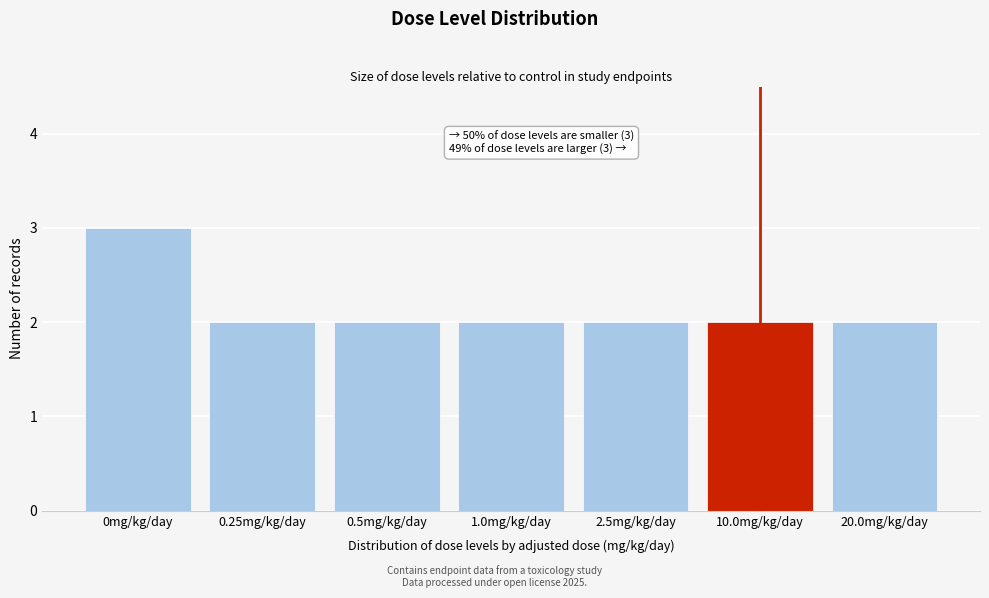

Reading right to left, list all the values displayed in this chart.

20.0mg/kg/day=2	10.0mg/kg/day=2	2.5mg/kg/day=2	1.0mg/kg/day=2	0.5mg/kg/day=2	0.25mg/kg/day=2	0mg/kg/day=3